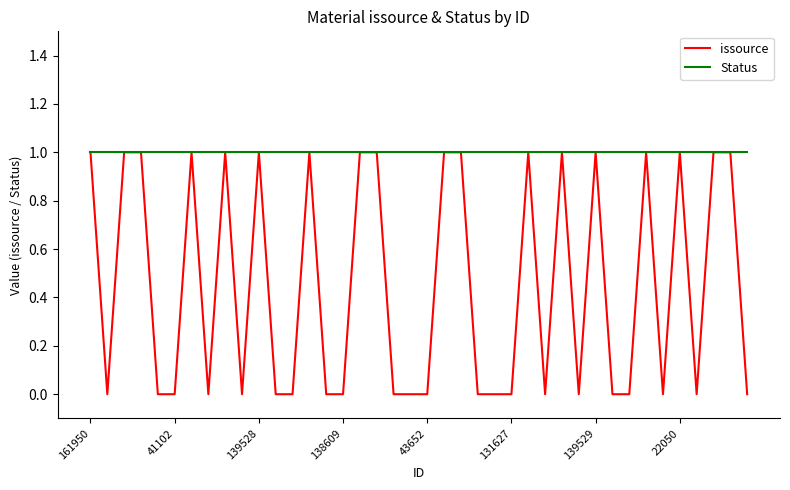

Rank the series by their average value, from highest to lowest.

Status, issource